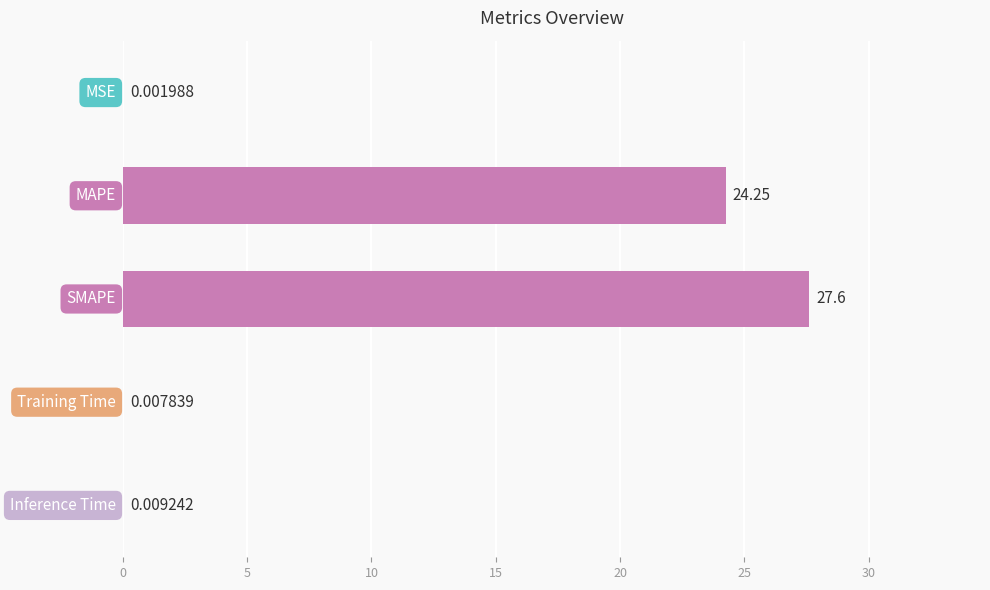

What is the sum of all values?

51.9